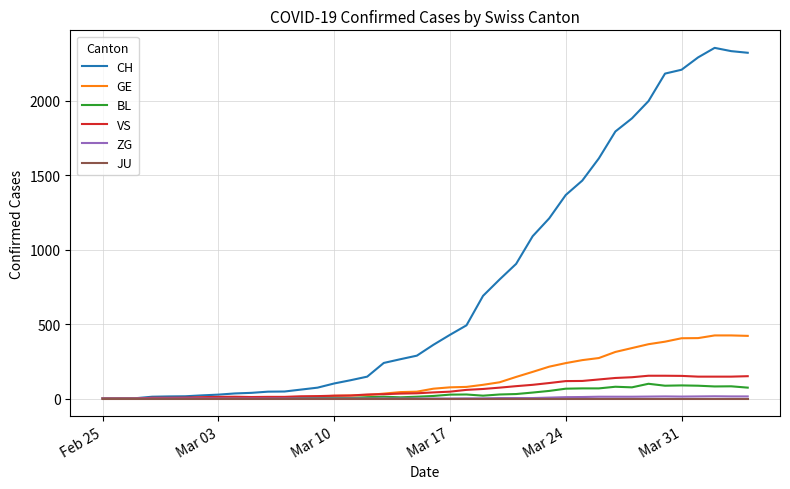

Which series has the largest total across all categories?

CH